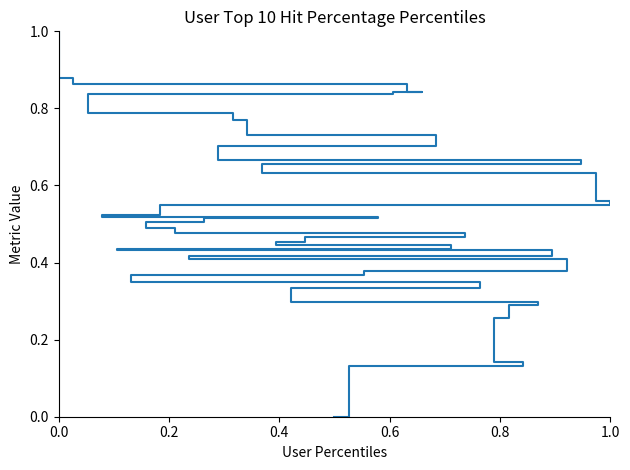

What is the sum of all values?

20.6